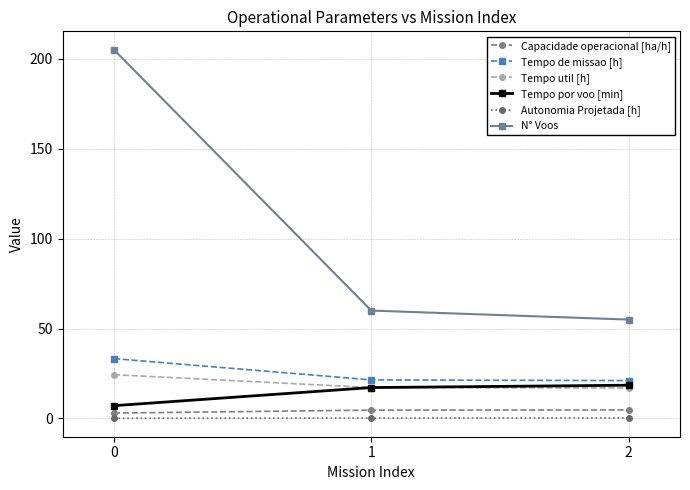

What is the maximum value shown in the chart?

205.0